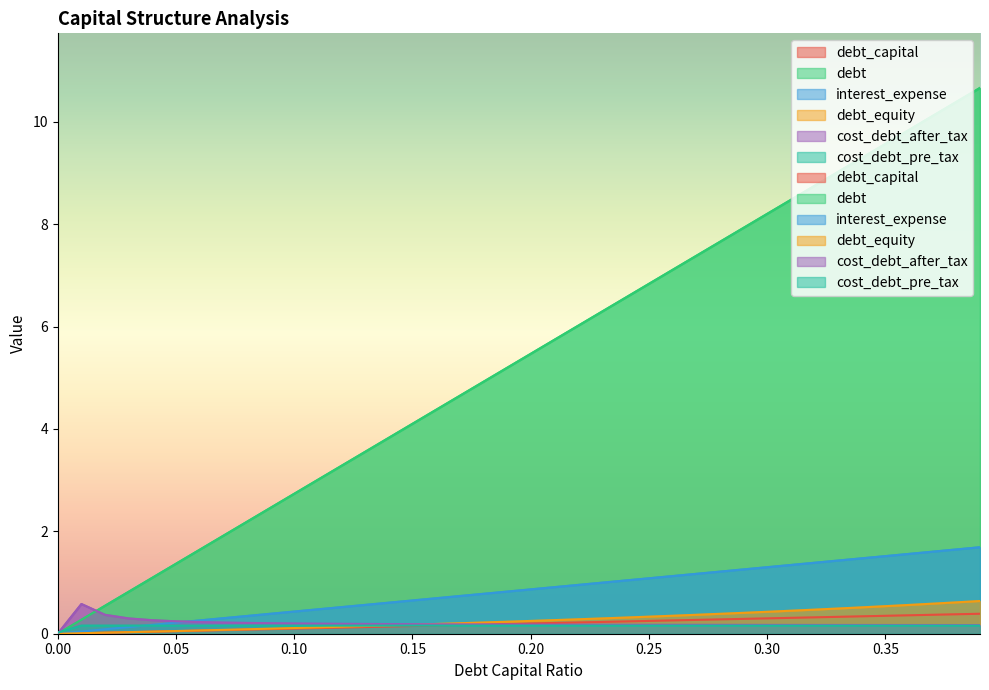

What is the difference between the maximum and minimum values in the debt_capital series?

0.4